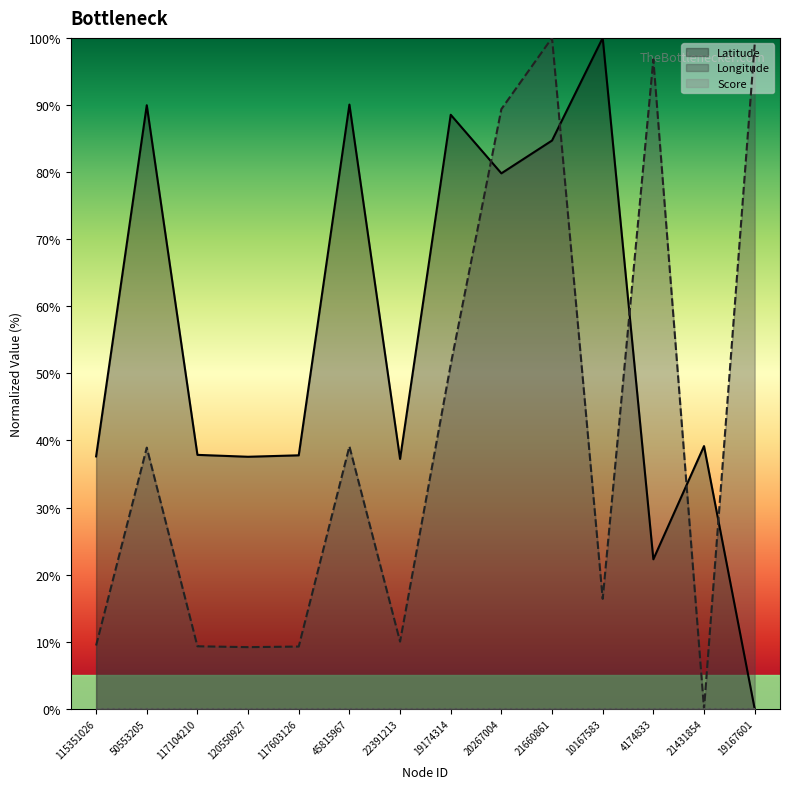

At which category is the sum across all series the highest?

21660861